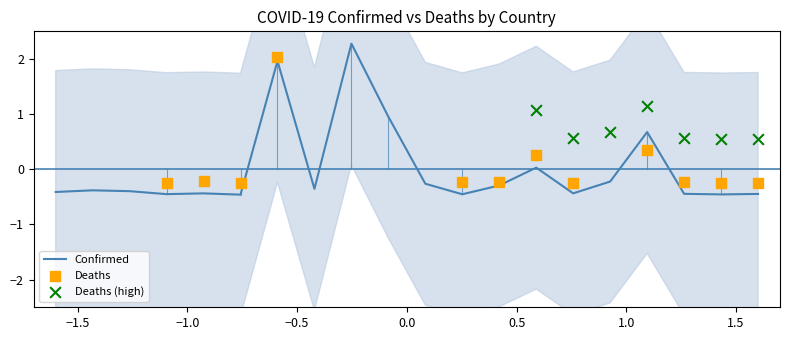

What is the minimum value for Confirmed?

-0.5